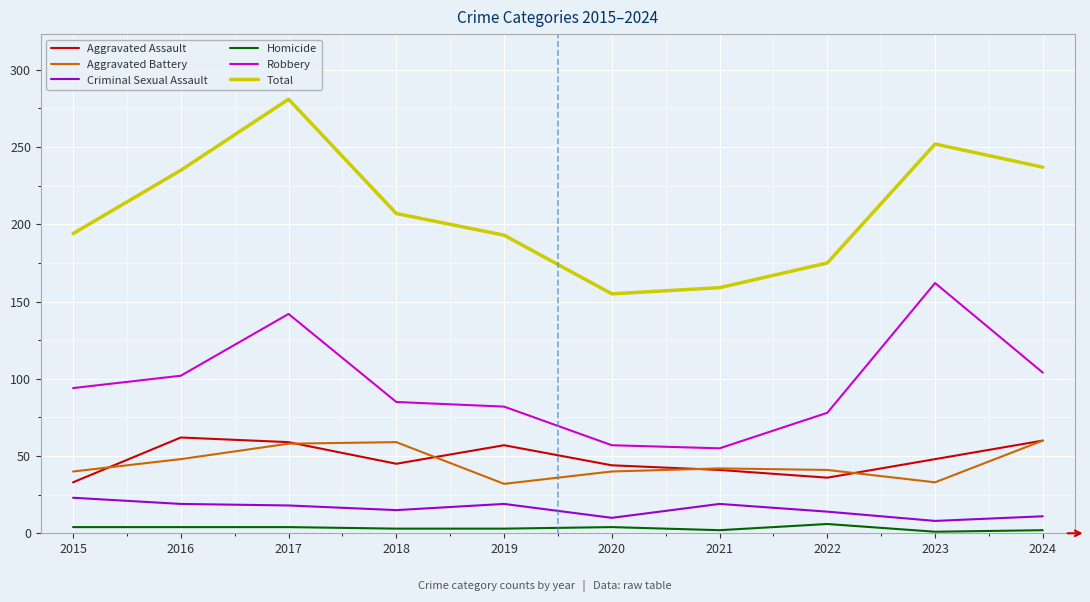

What value does the Aggravated Assault series have at 2019, to the nearest 5?

55